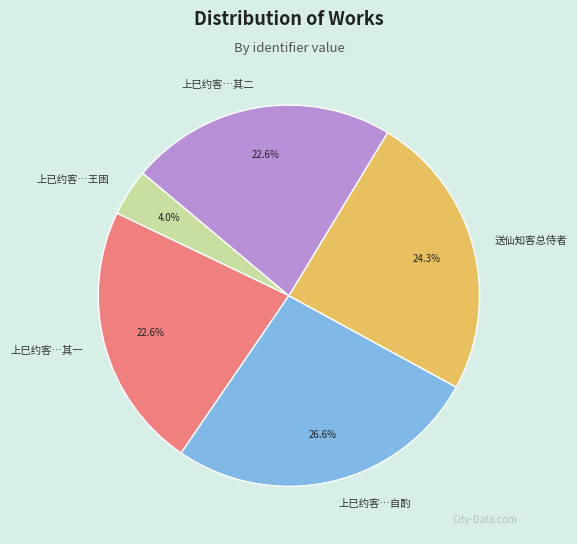

How many slices are in this pie chart?

5